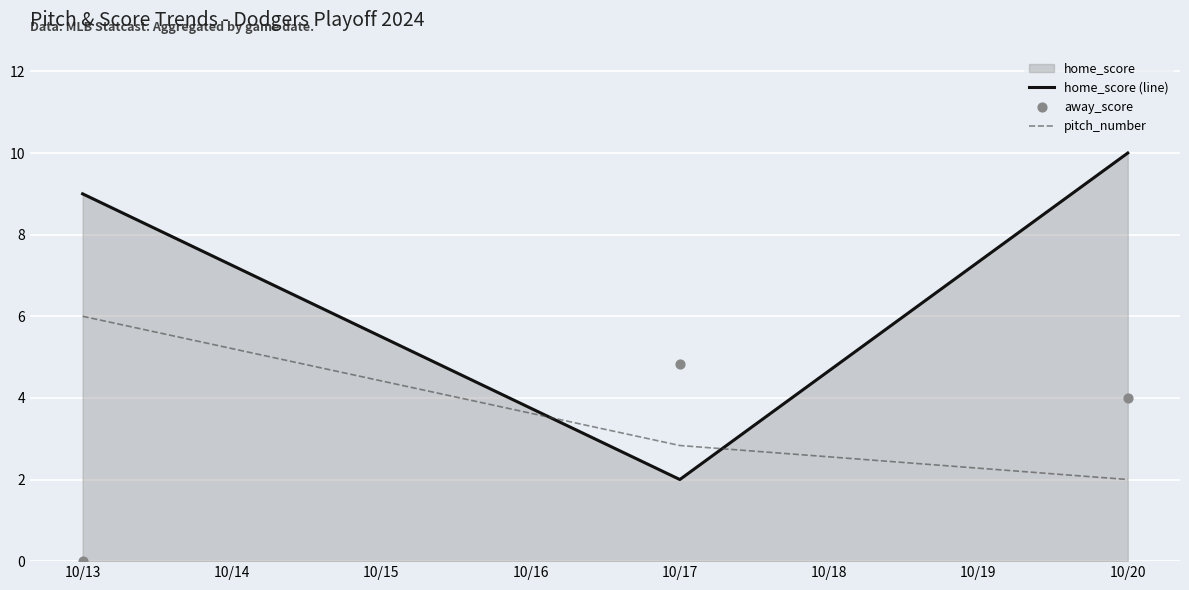

The pitch_number series shows 8.6 at 10/13. True or false?

False